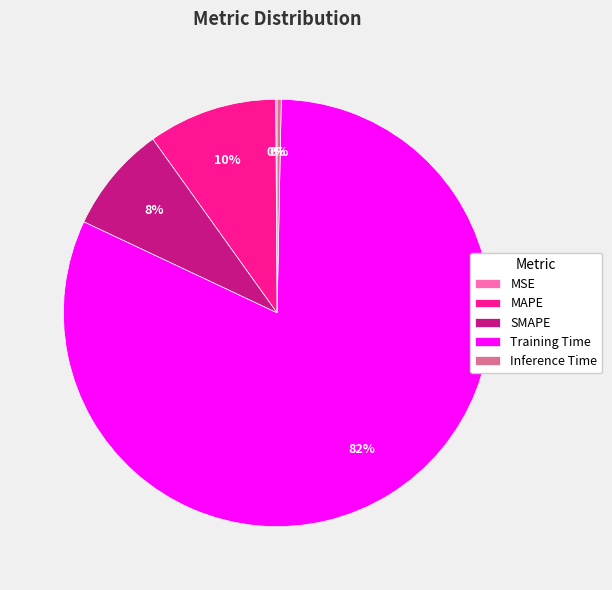

True or false: Inference Time accounts for 7% of the total.

False